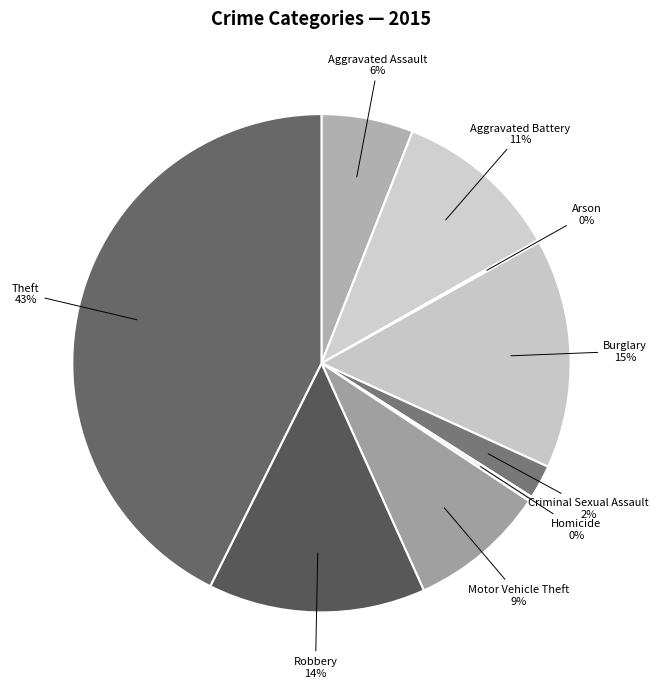

To the nearest percent, what percentage of the pie is Robbery?

14%